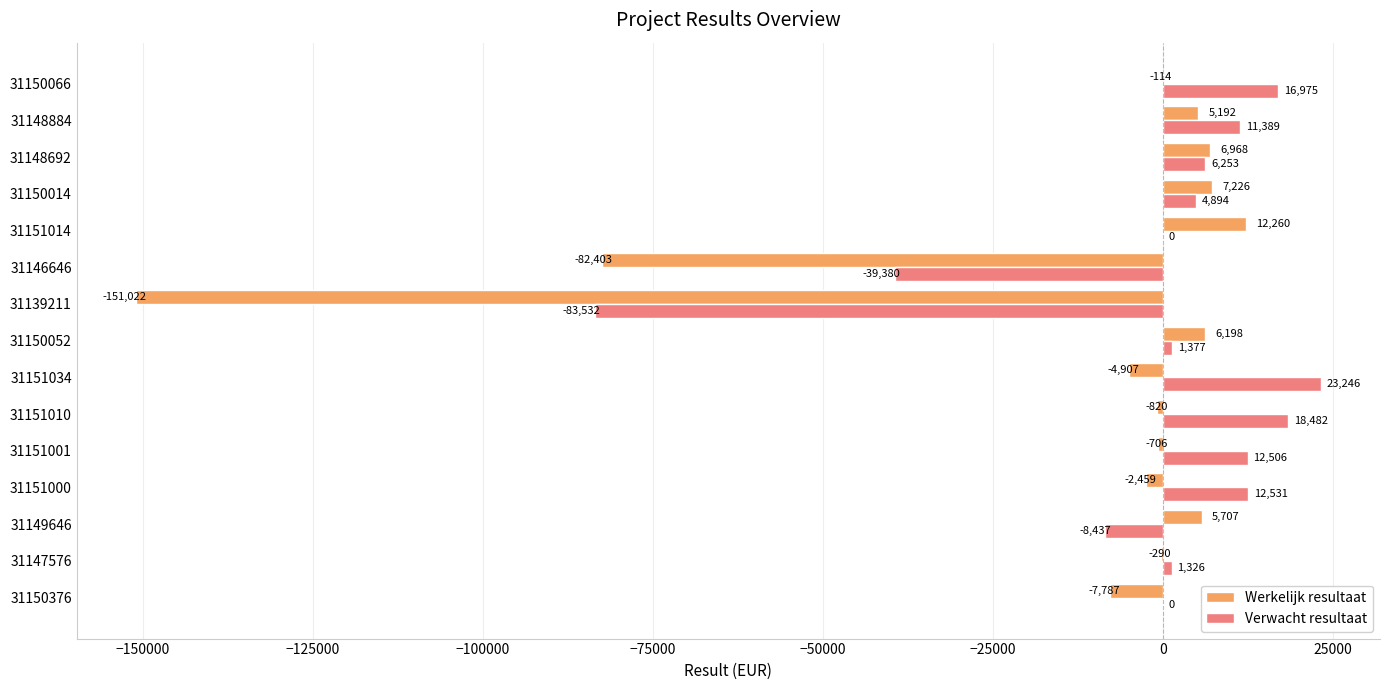

Where is Verwacht resultaat nearest to the value -30143?

31146646